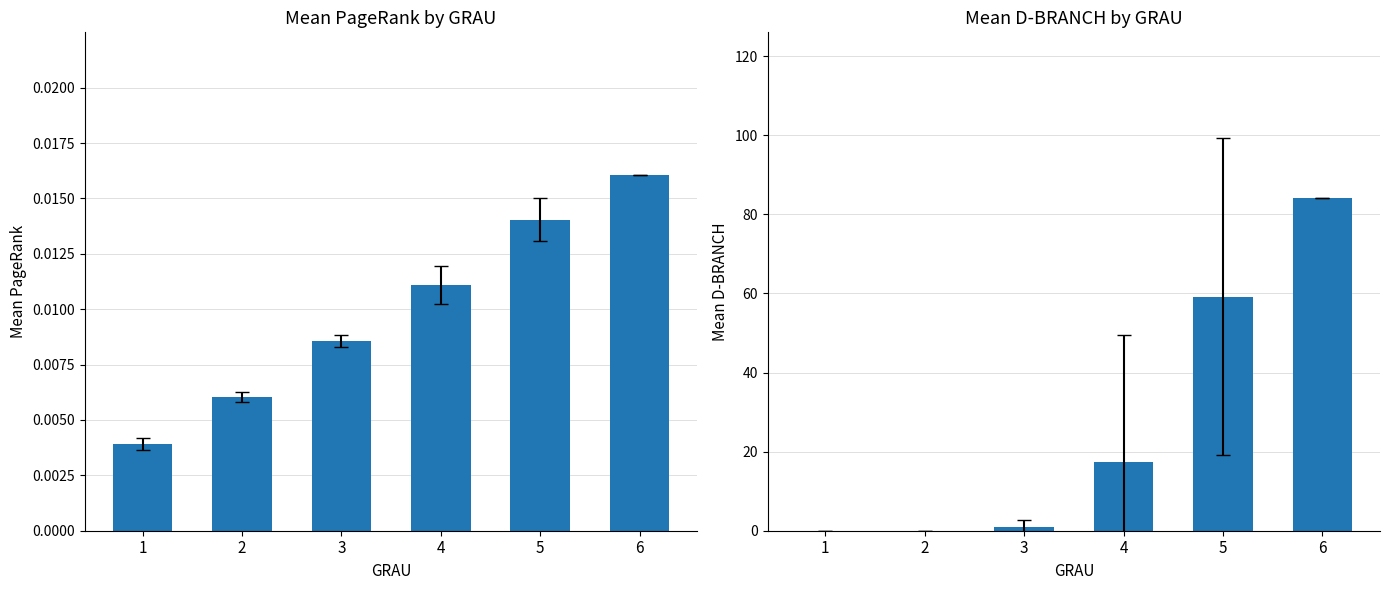

Is the value of Mean D-BRANCH at 4 greater than the value of Mean PageRank at 1?

Yes